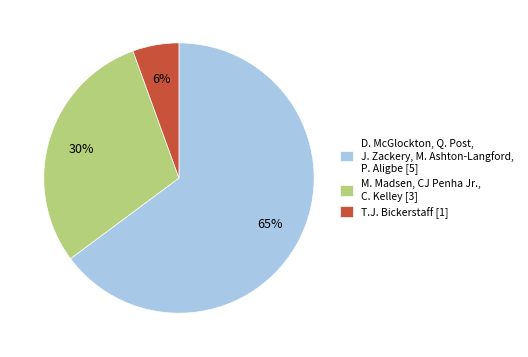

Which category has the smallest portion of the pie?

T.J. Bickerstaff [1]